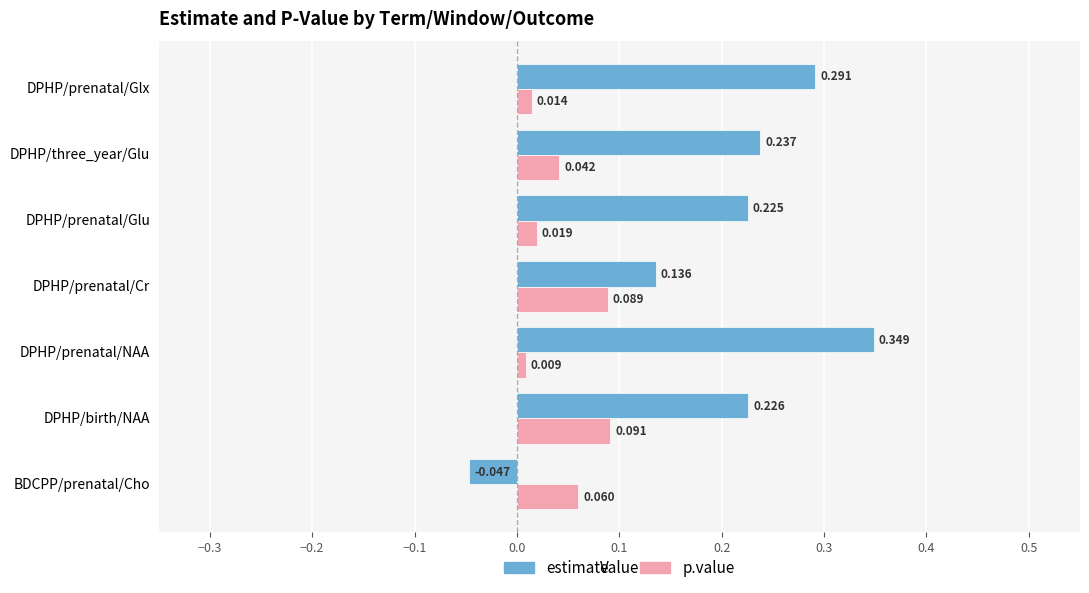

Is the value of p.value at DPHP/birth/NAA greater than the value of estimate at DPHP/prenatal/Glx?

No